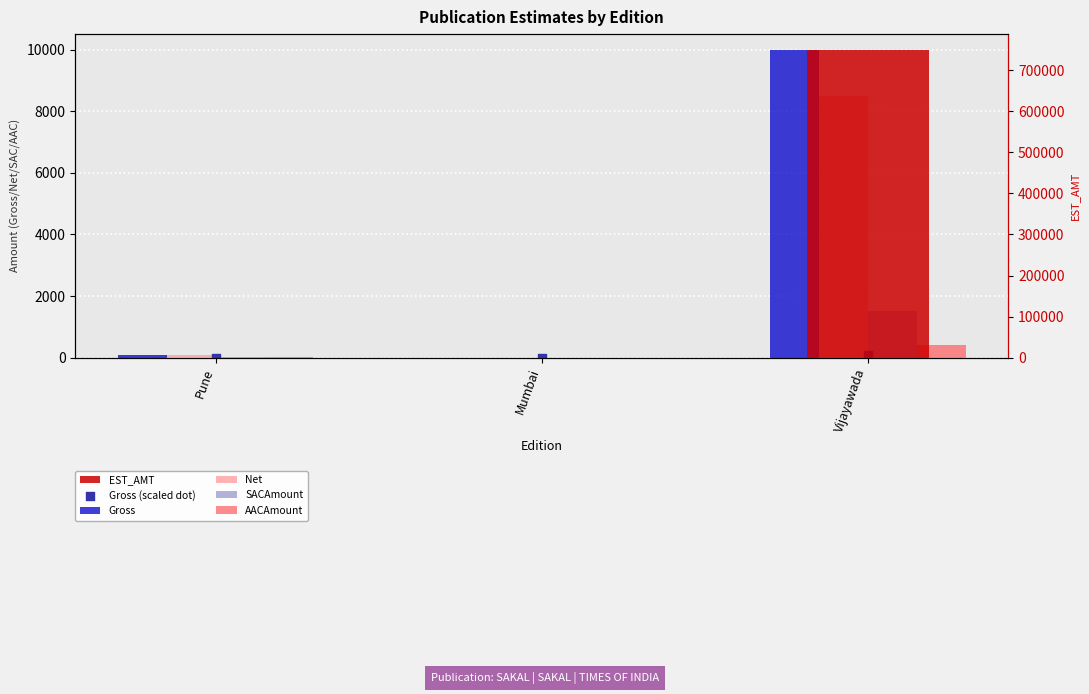

Which series reaches the maximum Y coordinate?

EST_AMT